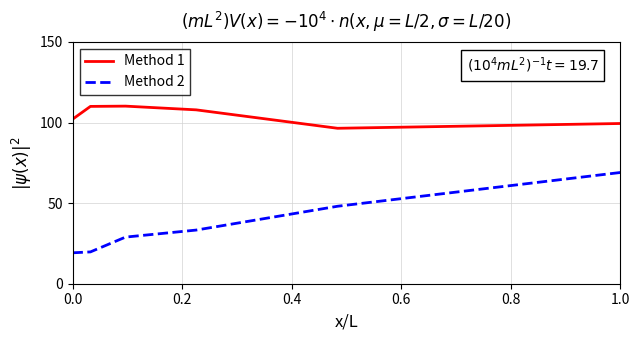

Which series has the largest total across all categories?

Method 1